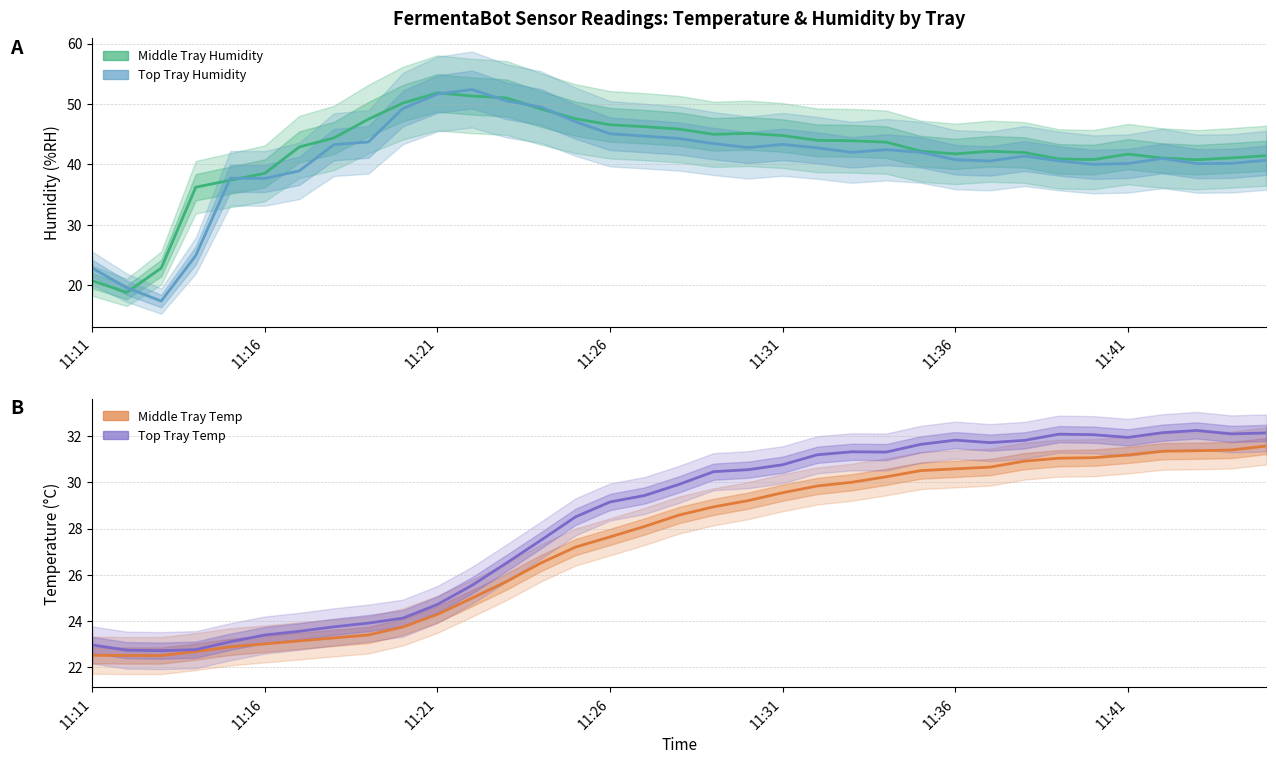

The value of Middle Temp at 9 is 23.7. True or false?

True